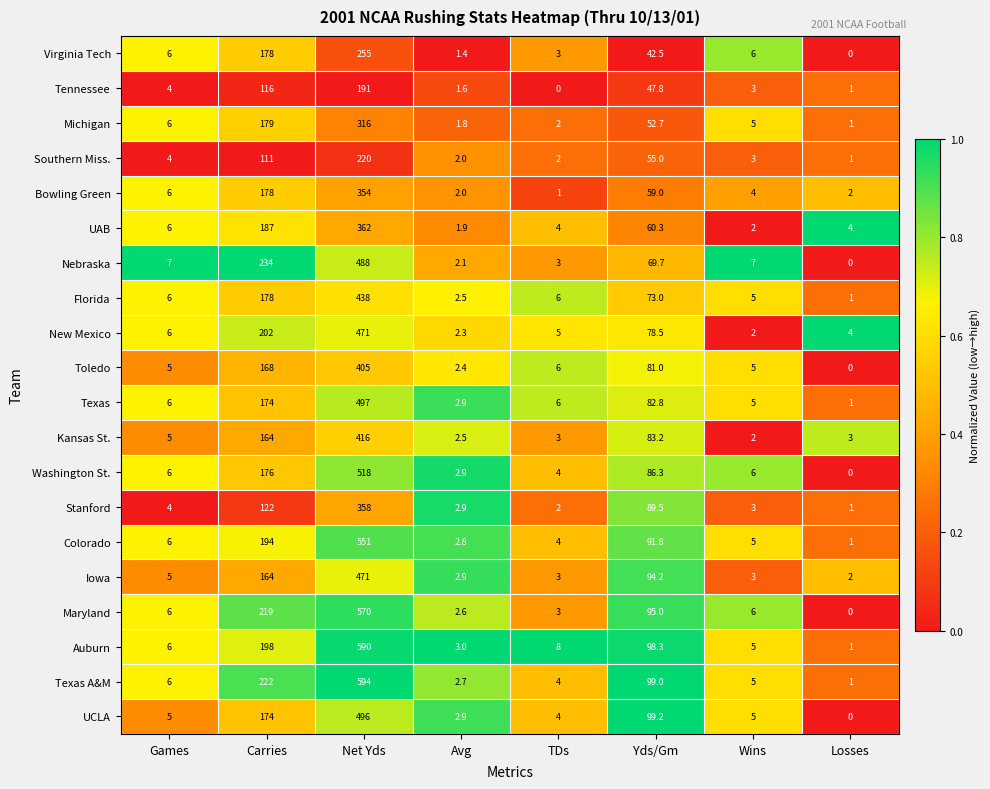

Read the Washington St. value at Yds/Gm.

86.3